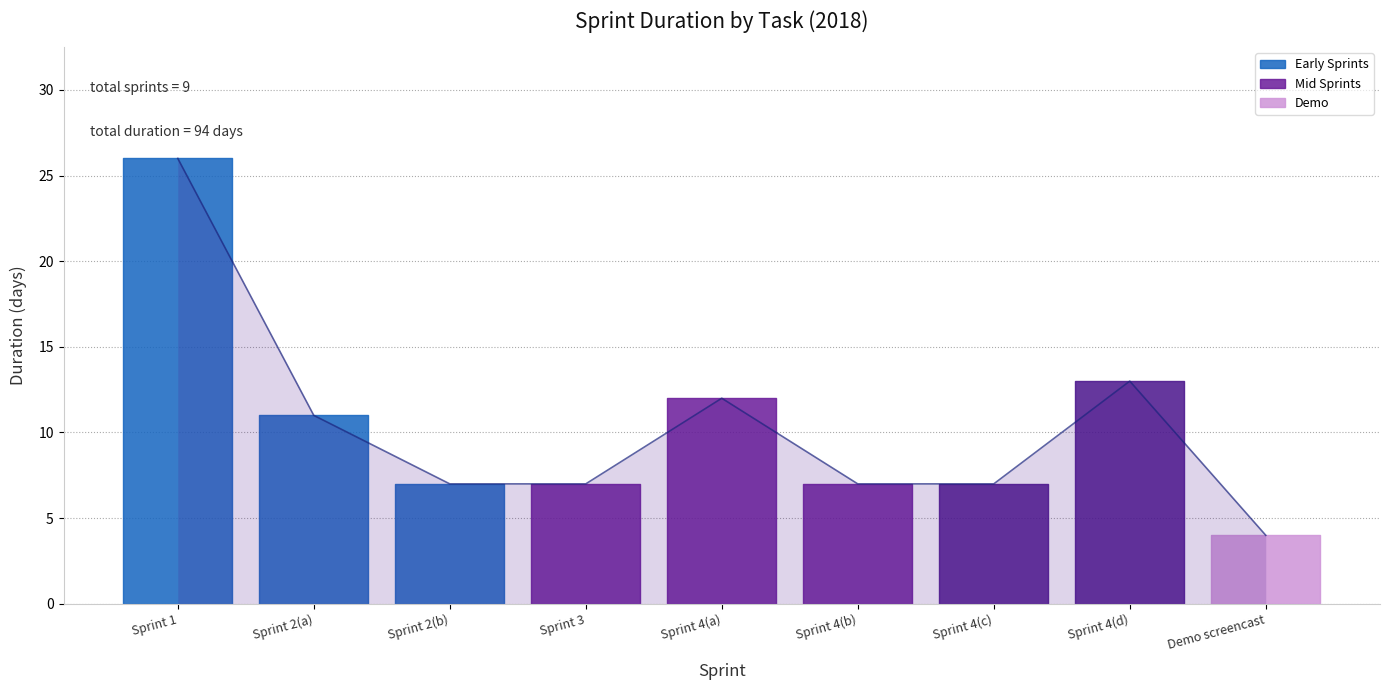

What is the ratio of the value at Demo screencast to the value at Sprint 4(c)?

0.6